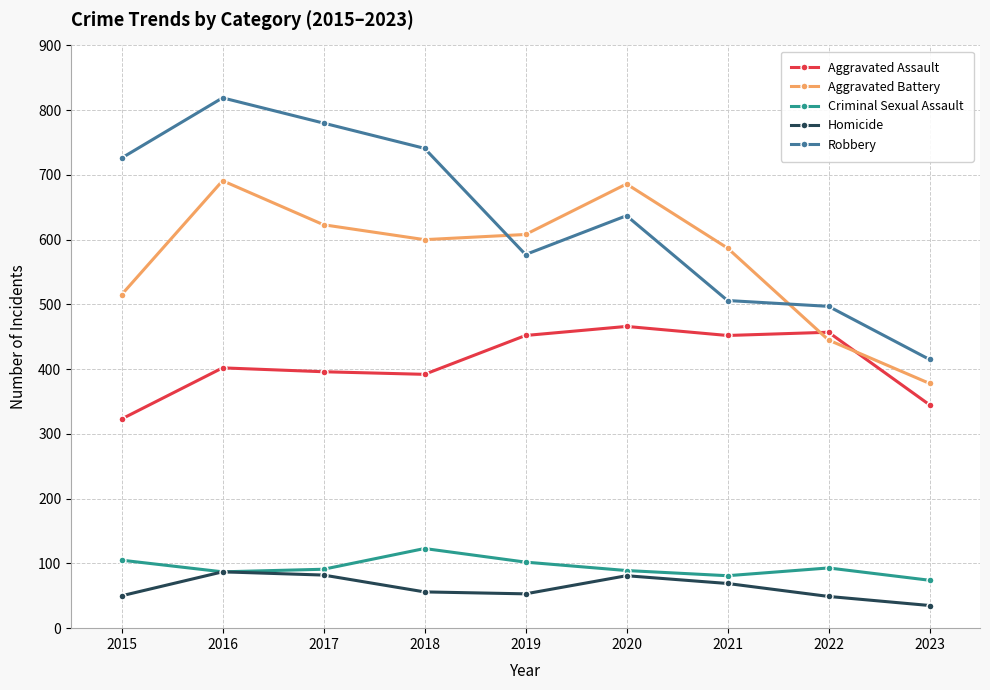

How many lines are shown in the chart?

5